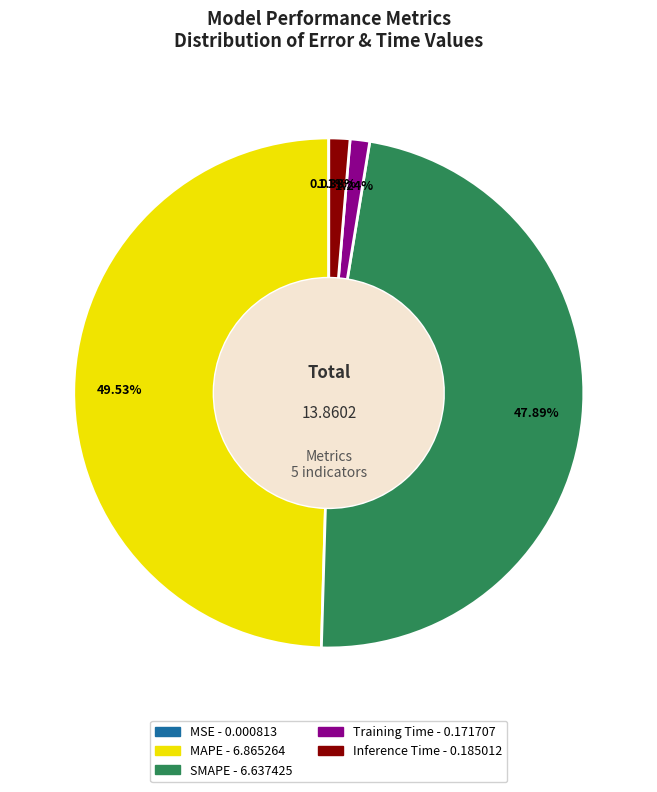

Is Inference Time the majority of the pie?

No